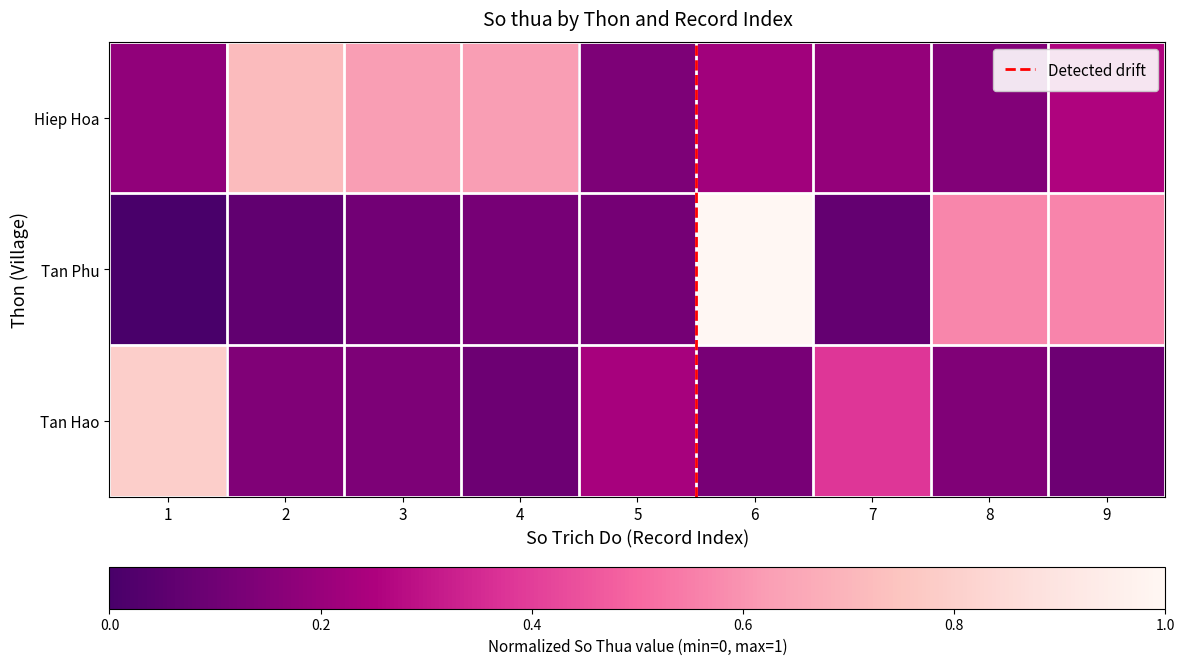

What is the average value of the Tan Hao series?

0.2